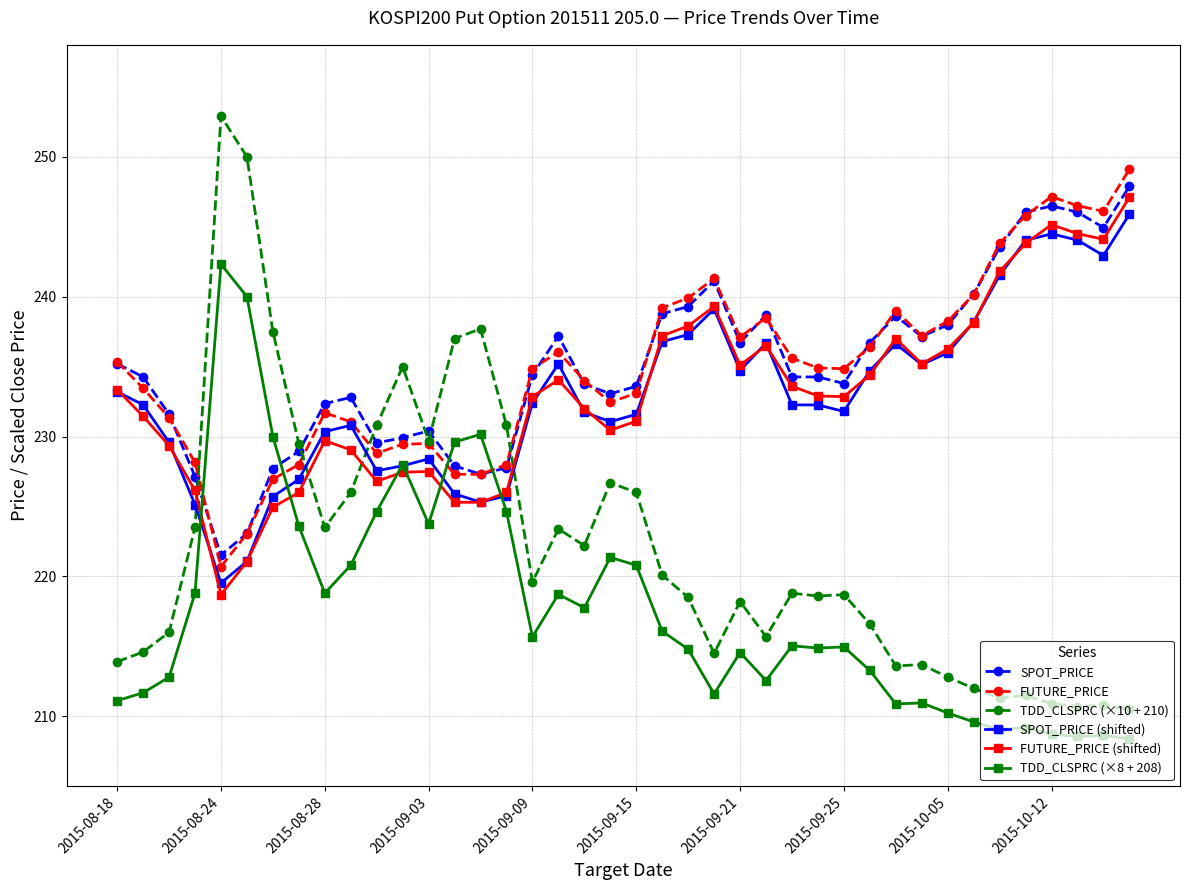

True or false: SPOT_PRICE and TDD_CLSPRC (×8 + 208) intersect in this chart.

True